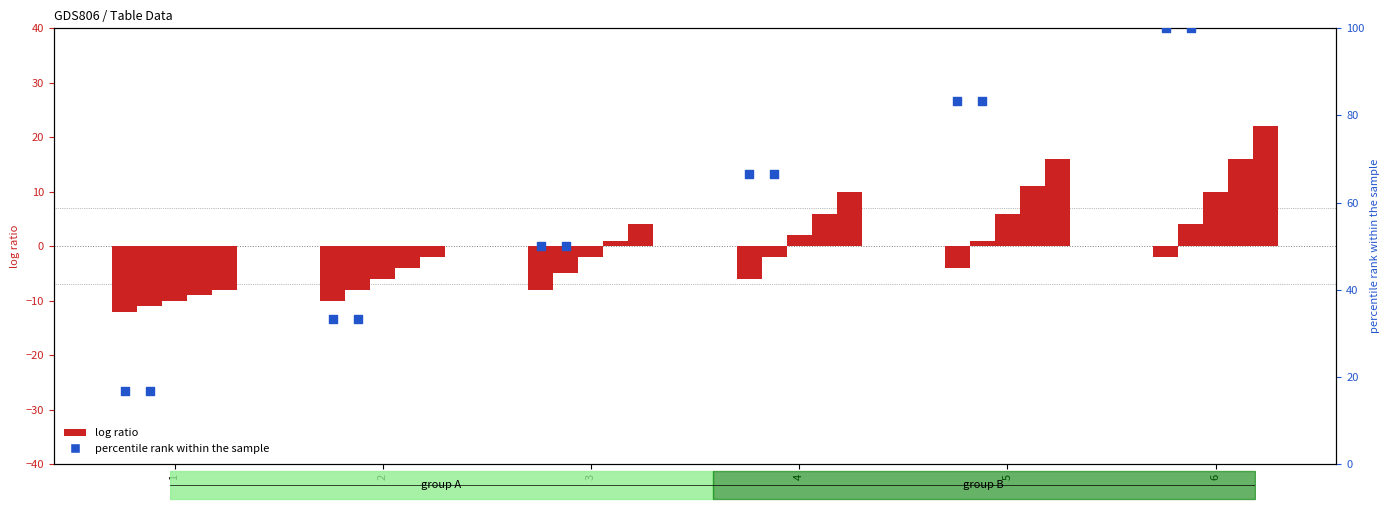

At which category is the sum across all series the highest?

6